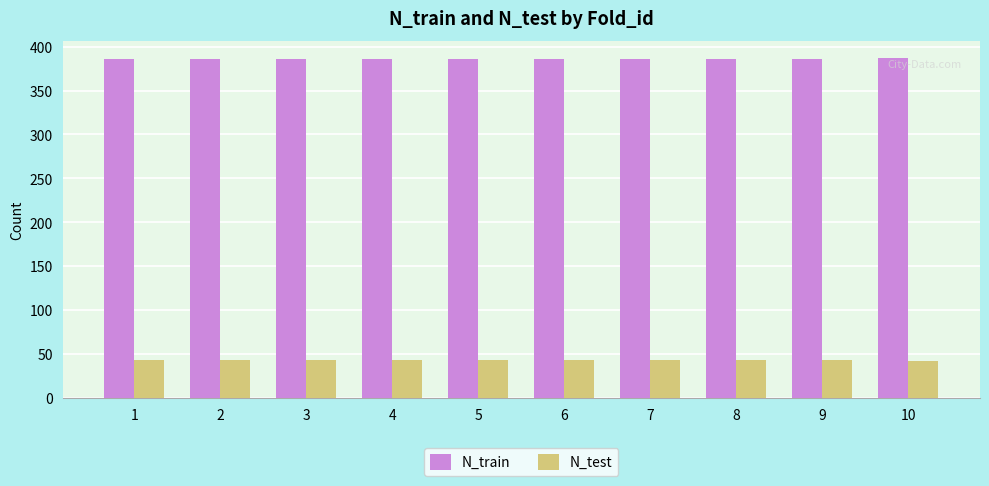

Is it true that N_test equals 64 at 9?

False